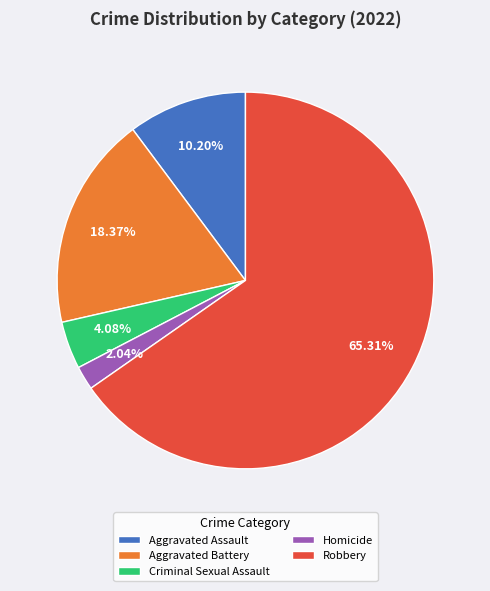

Count the number of slices in the pie.

5